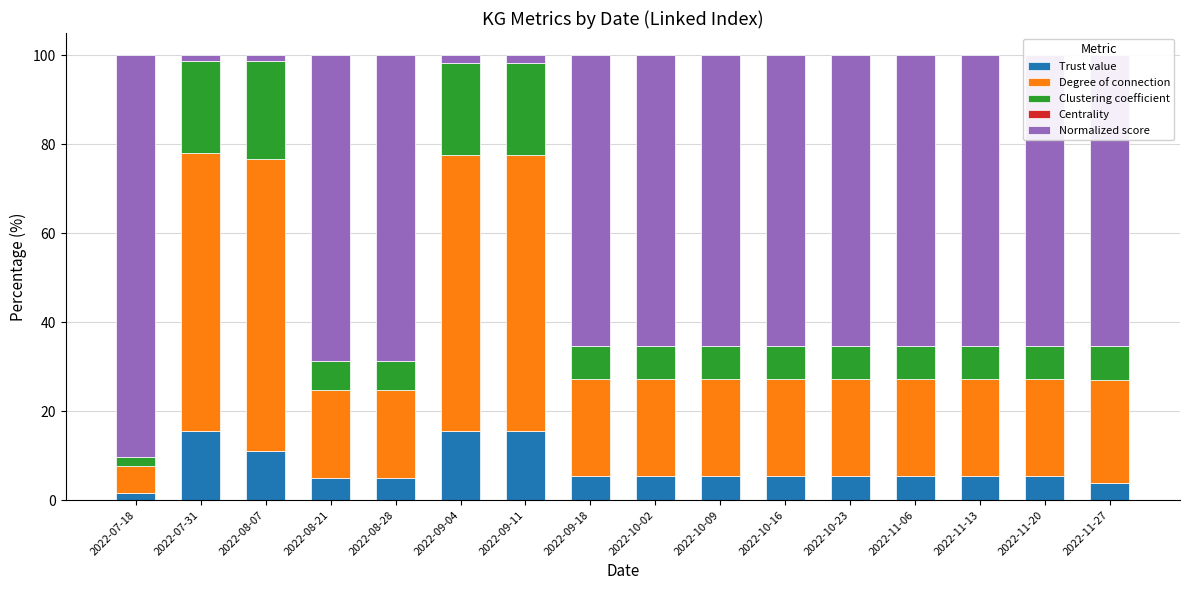

What is the total value across all series at 2022-10-09?

100.0